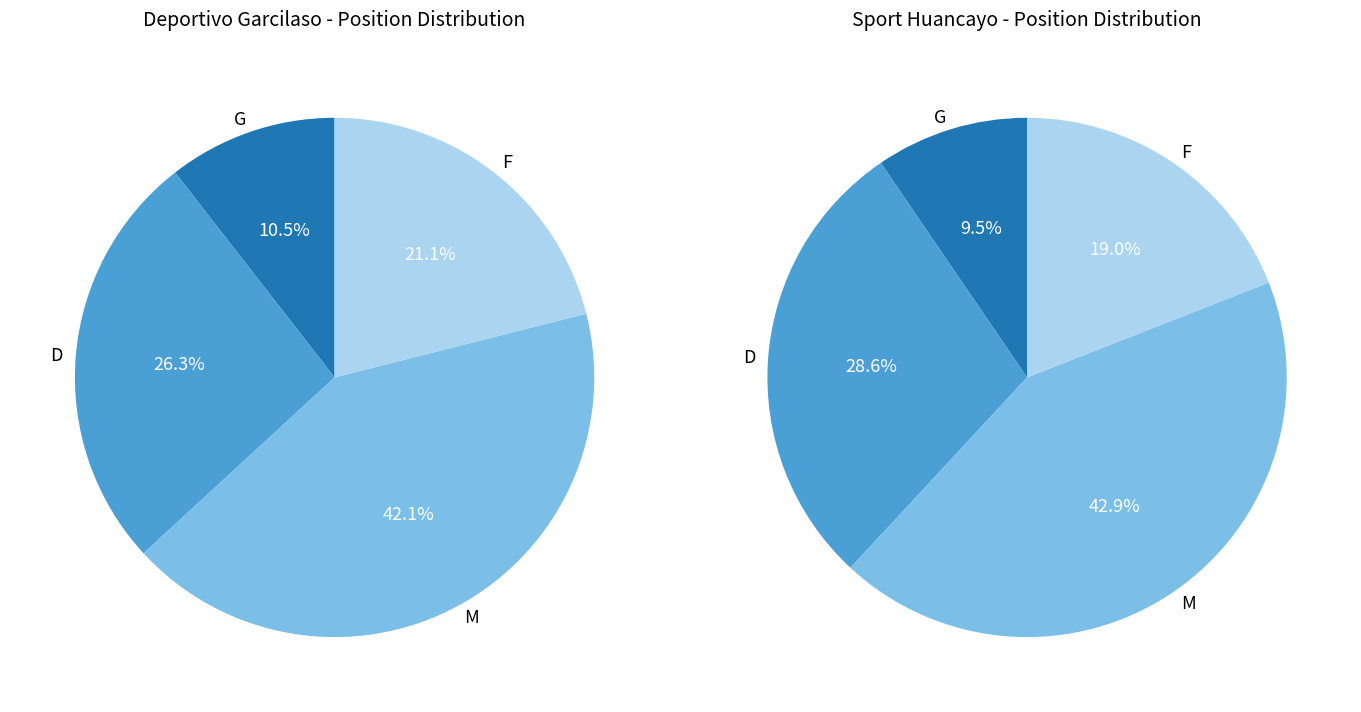

How many slices are in this pie chart?

4